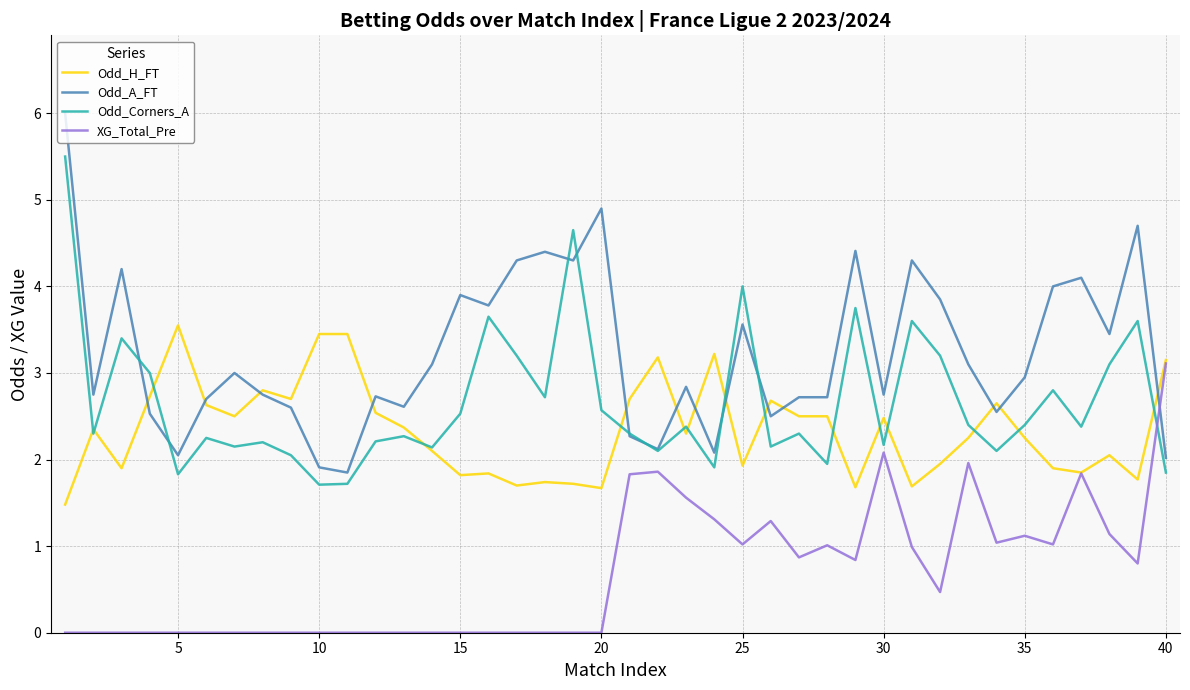

Which series has the largest range (max minus min)?

Odd_A_FT